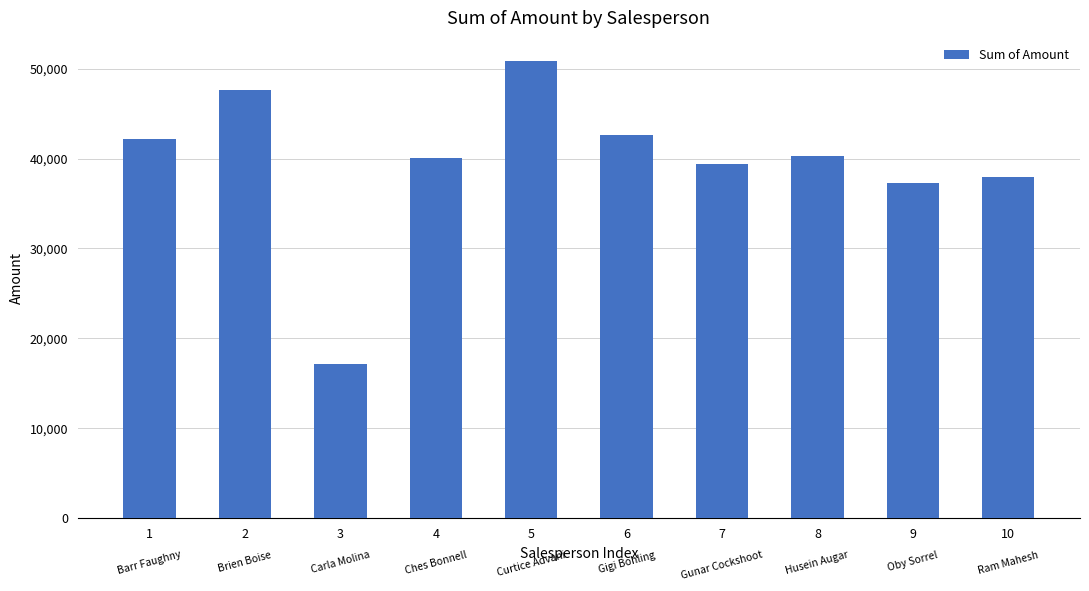

What is the minimum value shown in the chart?

17192